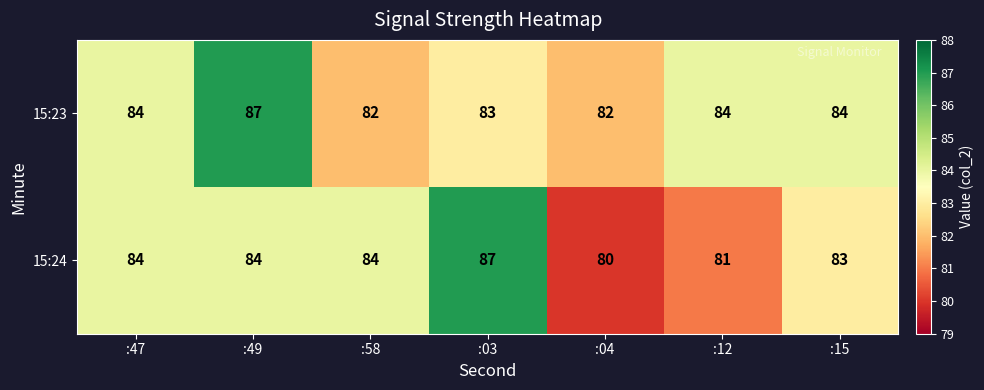

What is the smallest value displayed?

80